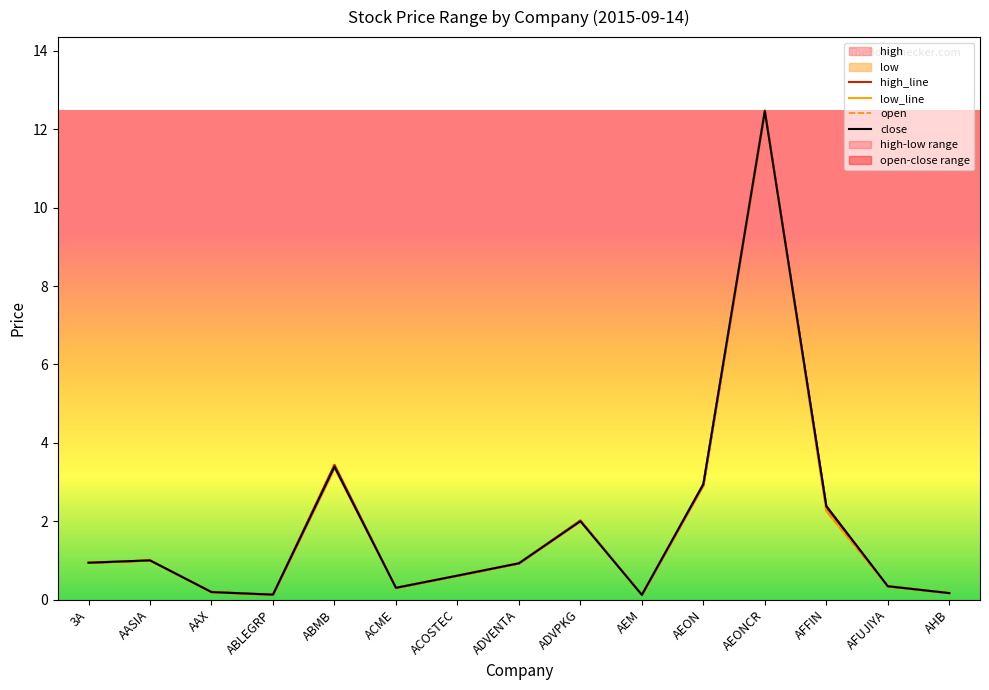

Reading left to right, what are all the values shown in this chart?

high_line: 3A=0.9	AASIA=1.0	AAX=0.2	ABLEGRP=0.1	ABMB=3.4	ACME=0.3	ACOSTEC=0.6	ADVENTA=0.9	ADVPKG=2.0	AEM=0.1	AEON=3.0	AEONCR=12.5	AFFIN=2.4	AFUJIYA=0.3	AHB=0.2
low_line: 3A=0.9	AASIA=1.0	AAX=0.2	ABLEGRP=0.1	ABMB=3.4	ACME=0.3	ACOSTEC=0.6	ADVENTA=0.9	ADVPKG=2.0	AEM=0.1	AEON=2.9	AEONCR=12.4	AFFIN=2.3	AFUJIYA=0.3	AHB=0.2
open: 3A=0.9	AASIA=1.0	AAX=0.2	ABLEGRP=0.1	ABMB=3.4	ACME=0.3	ACOSTEC=0.6	ADVENTA=0.9	ADVPKG=2.0	AEM=0.1	AEON=2.9	AEONCR=12.4	AFFIN=2.3	AFUJIYA=0.3	AHB=0.2
close: 3A=0.9	AASIA=1.0	AAX=0.2	ABLEGRP=0.1	ABMB=3.4	ACME=0.3	ACOSTEC=0.6	ADVENTA=0.9	ADVPKG=2.0	AEM=0.1	AEON=2.9	AEONCR=12.5	AFFIN=2.4	AFUJIYA=0.3	AHB=0.2